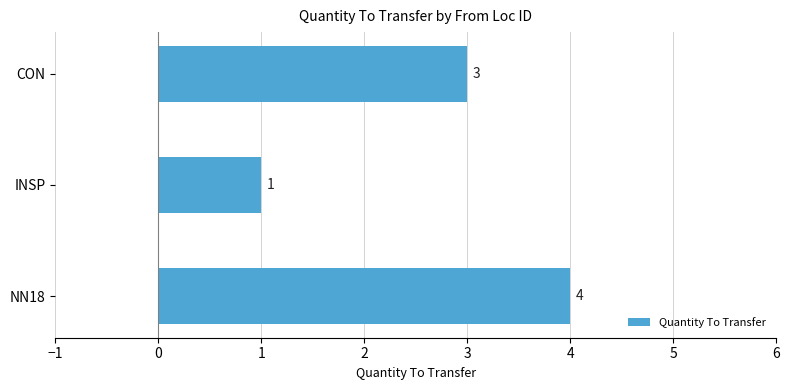

List the labels in order of value, smallest first.

INSP, CON, NN18